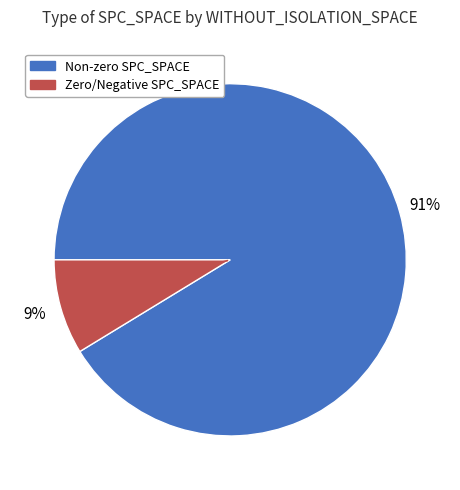

Is there a majority slice in this chart?

Yes